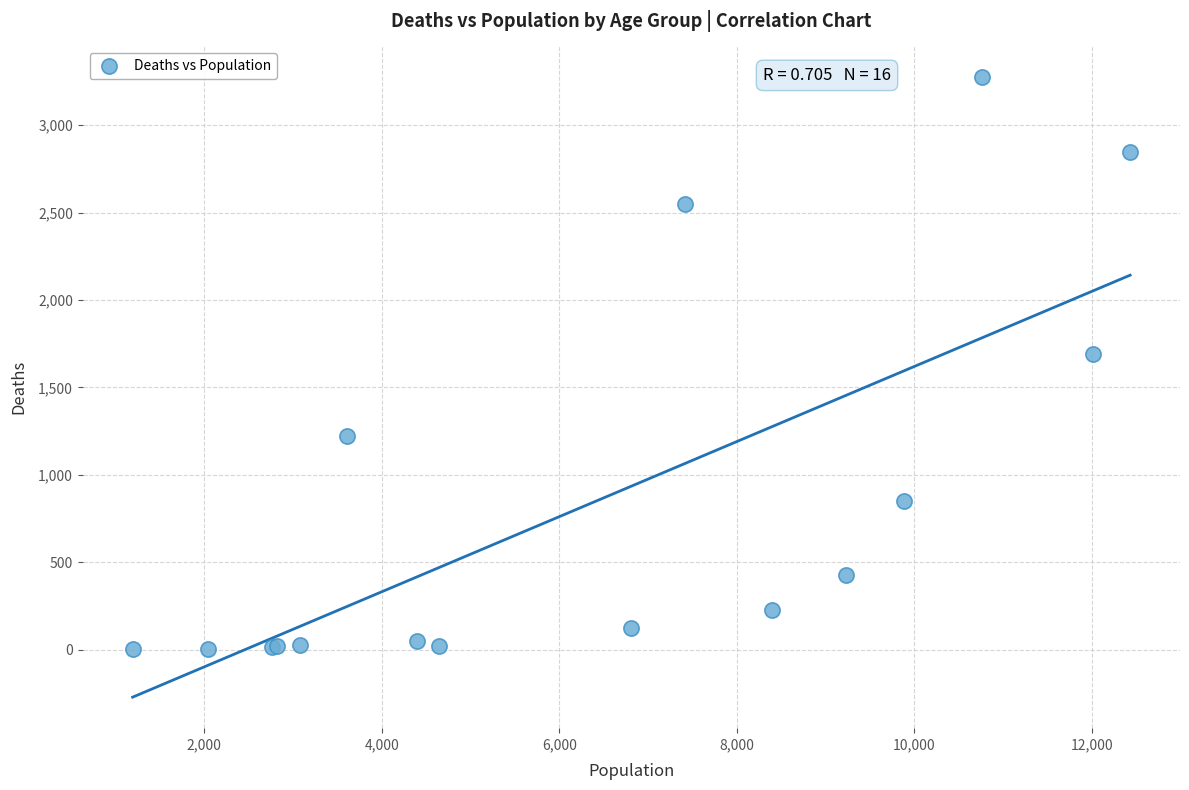

What Y value in the scatter plot is closest to 1638?

1690